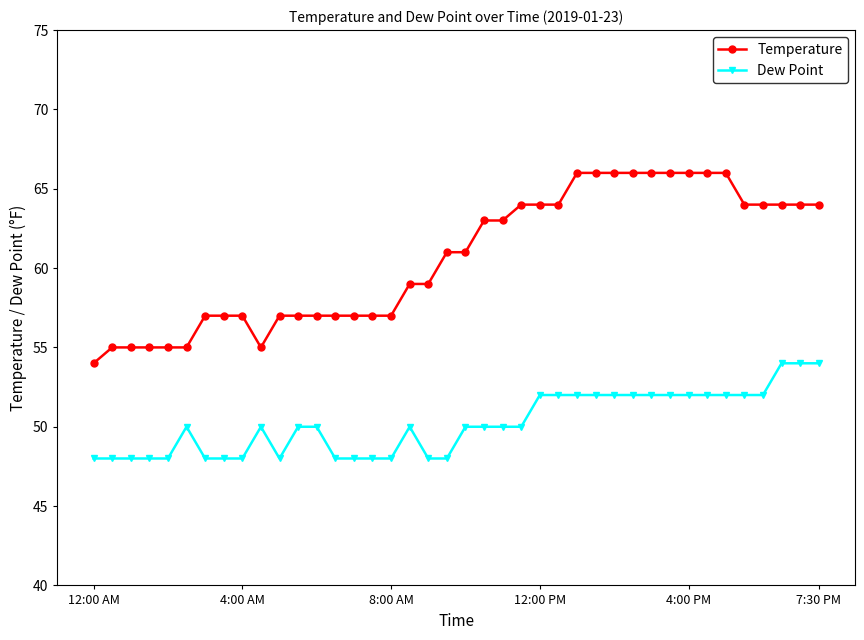

What is the sum of all Dew Point values?

2008